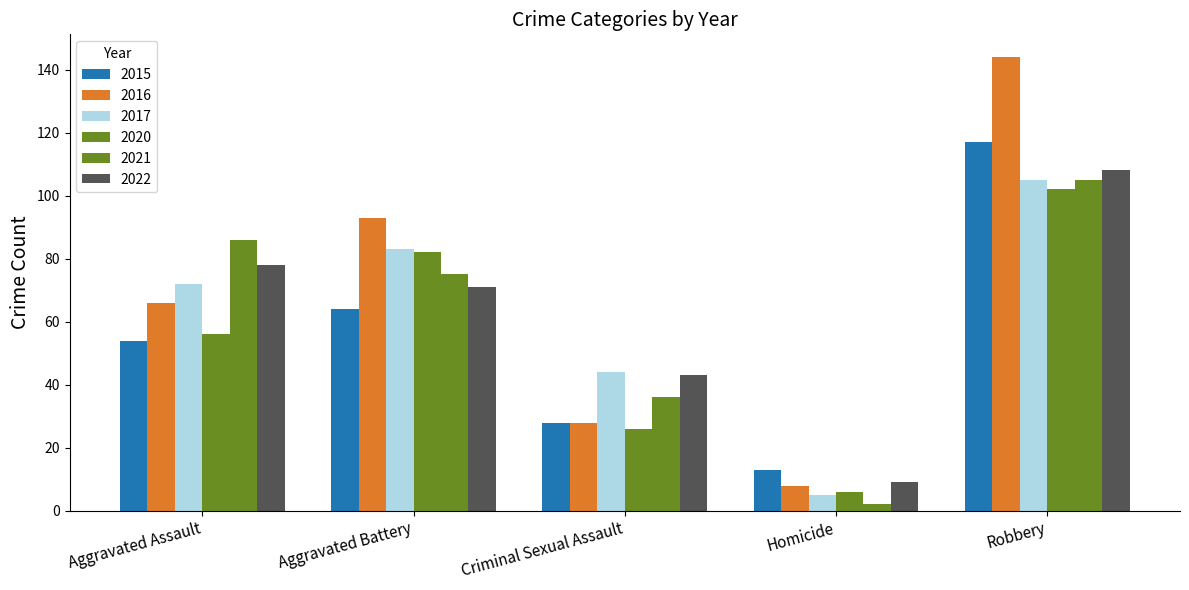

Which series has the largest total across all categories?

2016